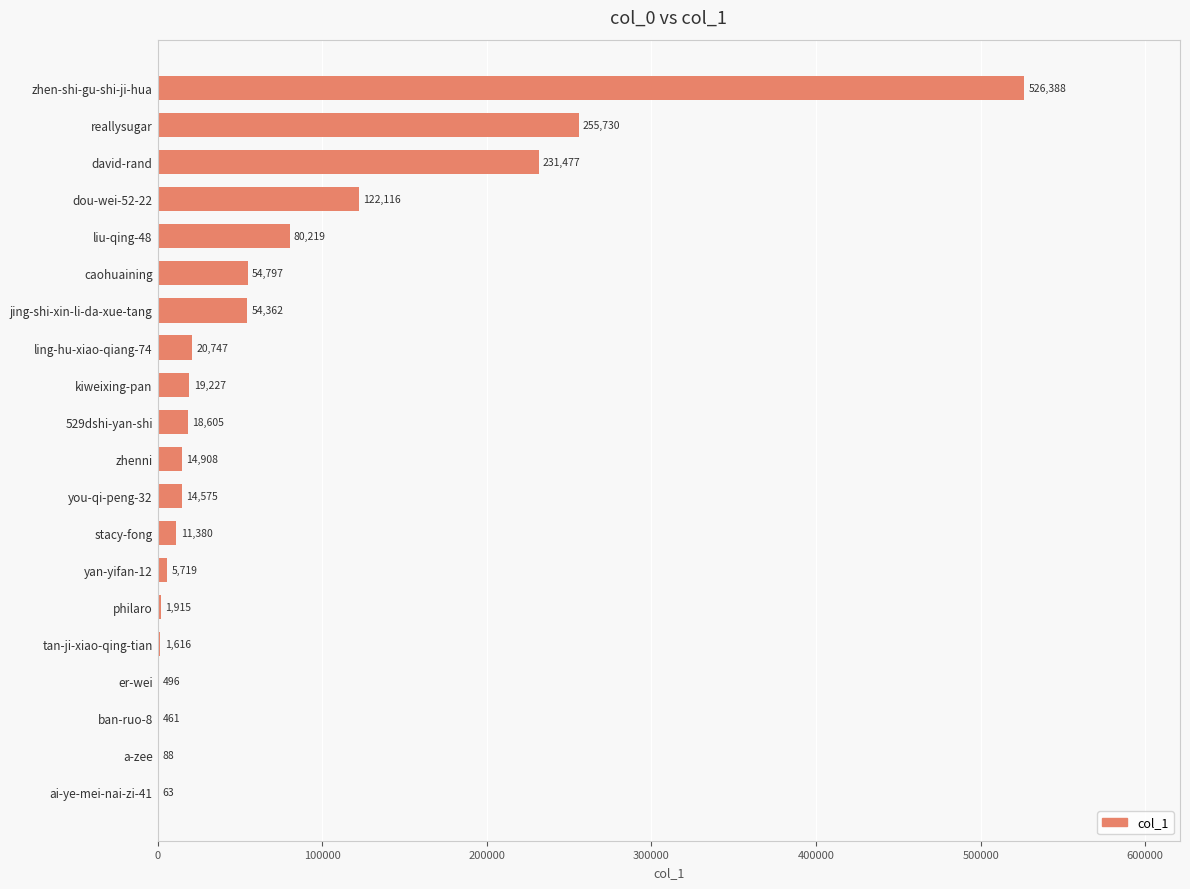

Is it true that the value at zhen-shi-gu-shi-ji-hua is 319219?

False